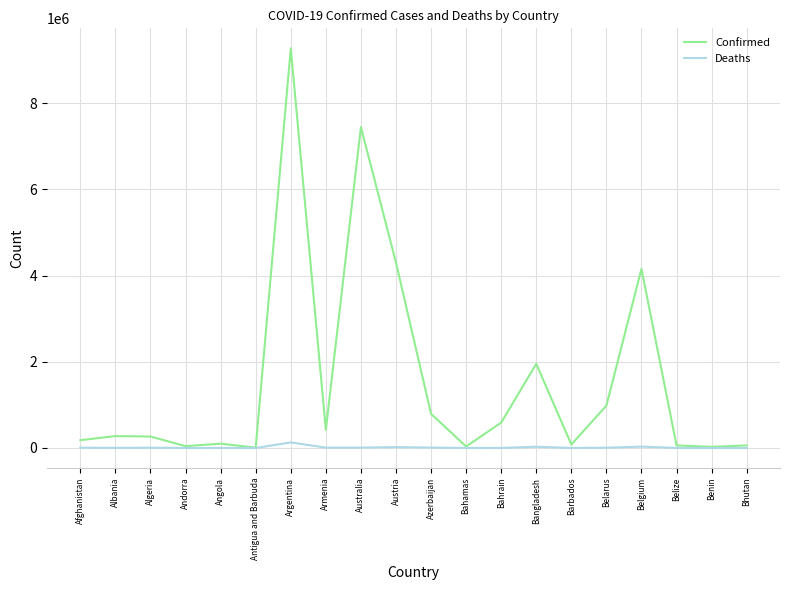

The value of Confirmed at Albania is 276415. True or false?

True